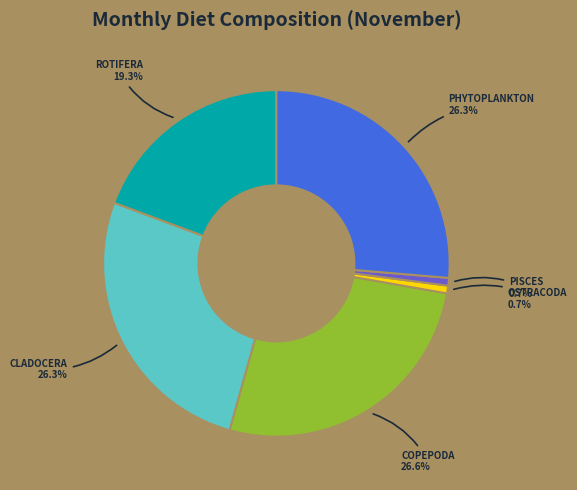

Is there any slice that represents more than half of the pie?

No